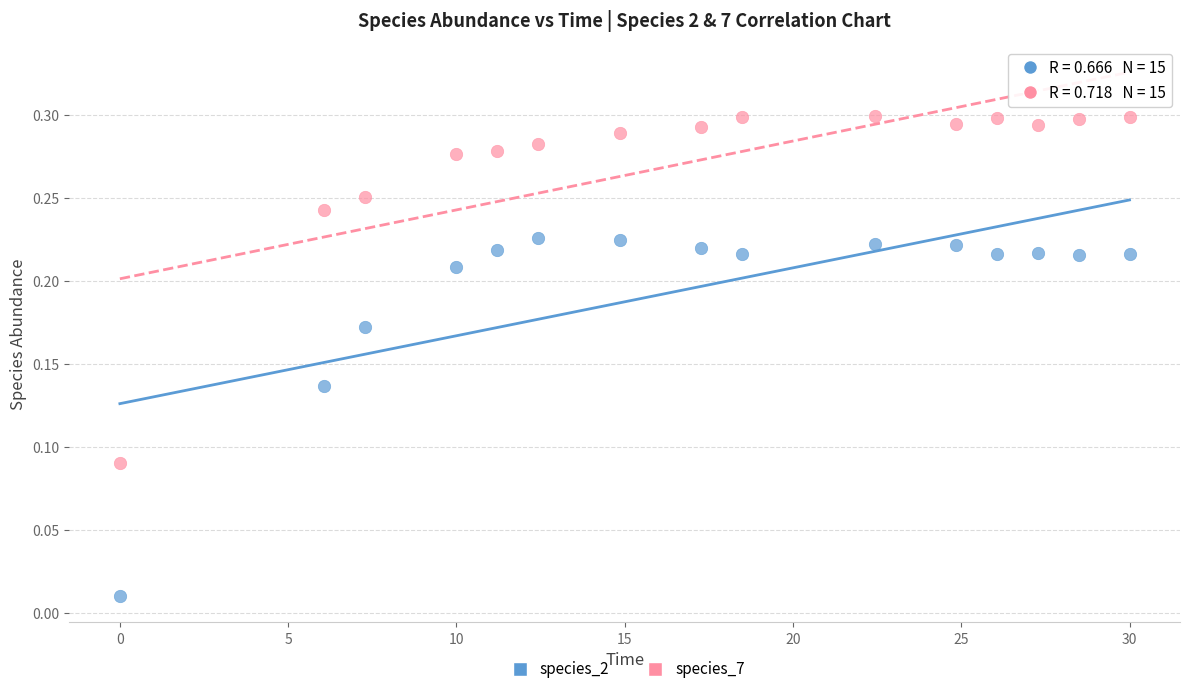

Across all data points, what is the range of X values (max minus min)?

30.0